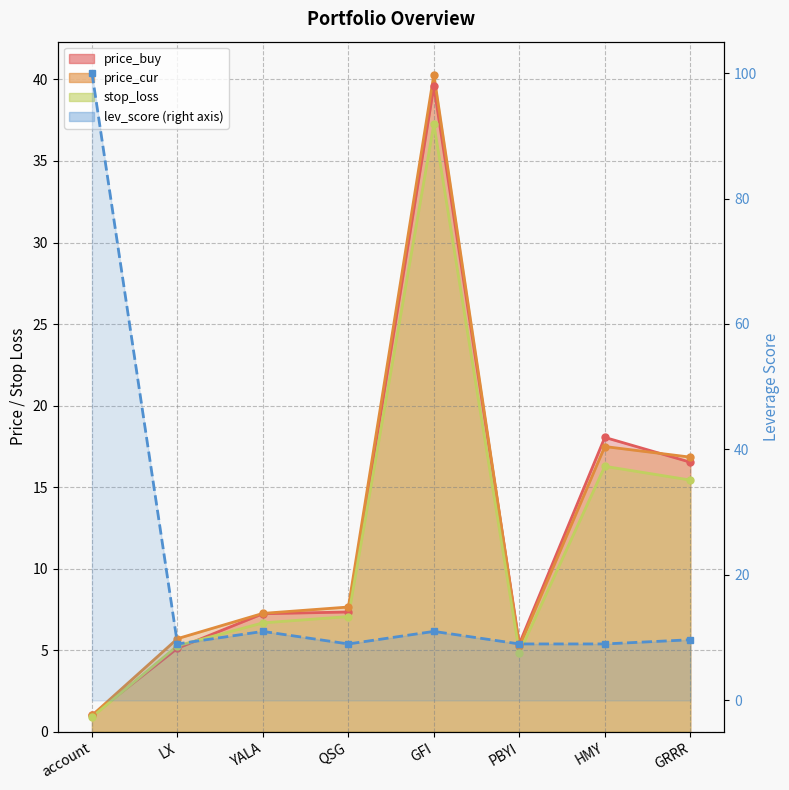

What is the maximum value shown in the chart?

100.0